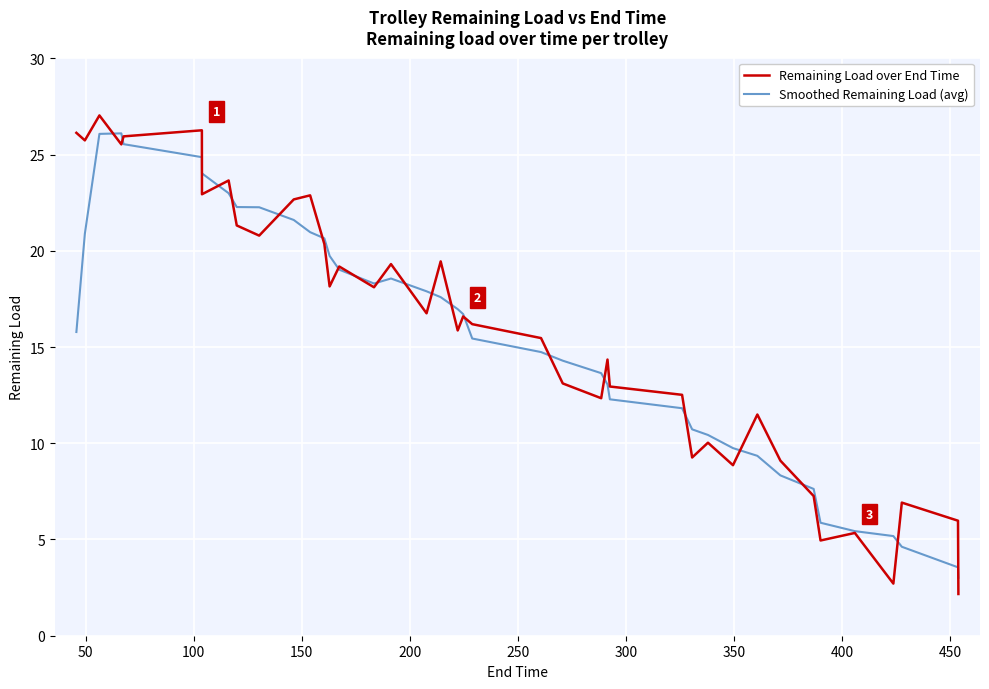

Which series has the largest range (max minus min)?

Remaining Load over End Time